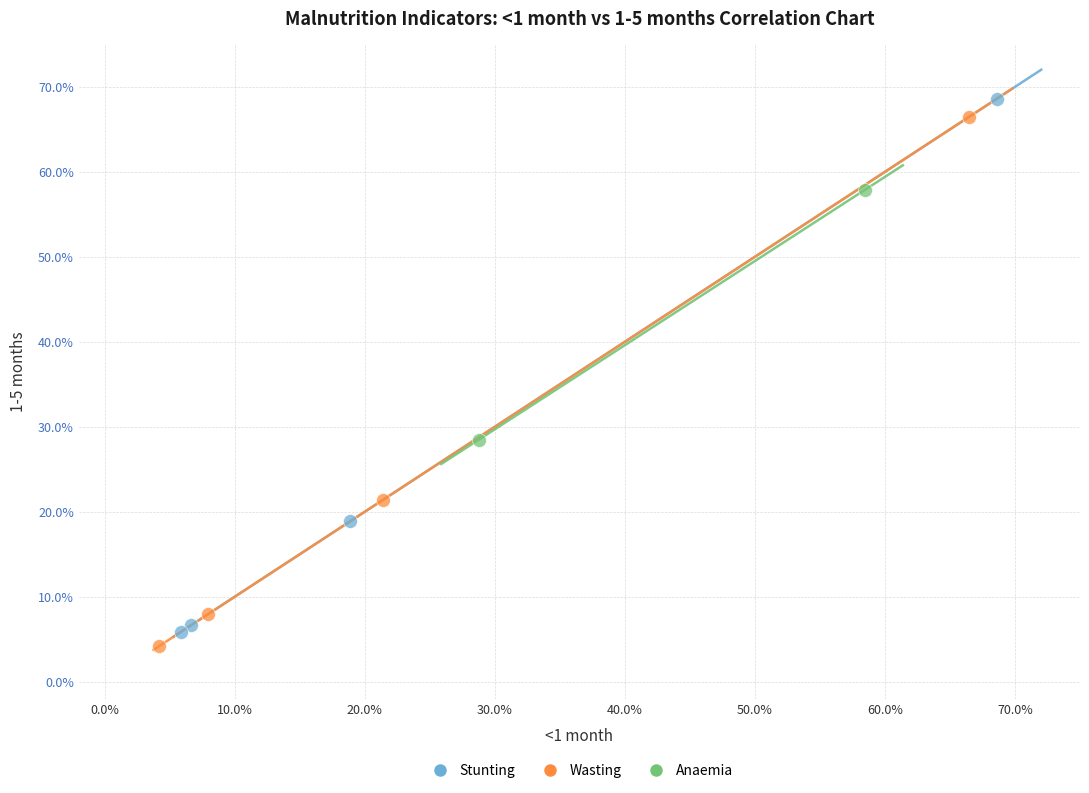

What are all the series names shown in the legend?

Stunting, Wasting, Anaemia